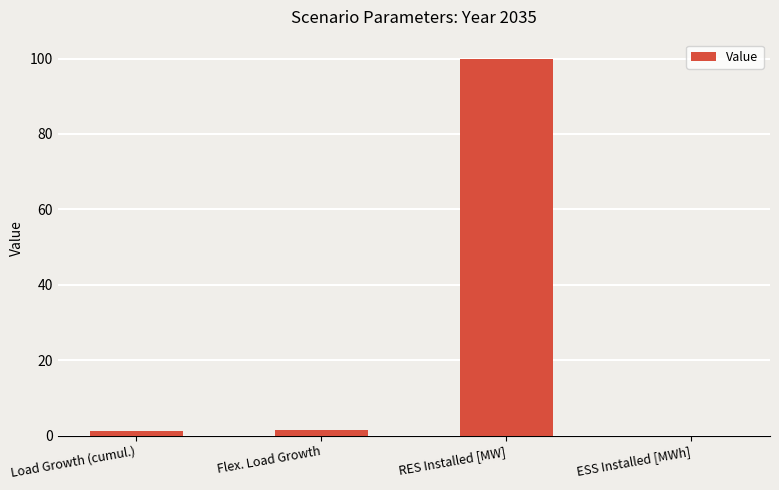

Which has a higher value, Load Growth (cumul.) or RES Installed [MW]?

RES Installed [MW]